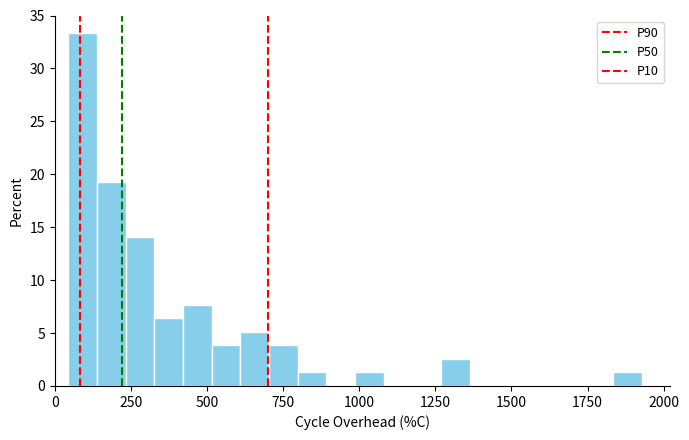

Around what value on the x-axis is the tallest bar? Give the approximate position of its centre, as read against the axis.

100